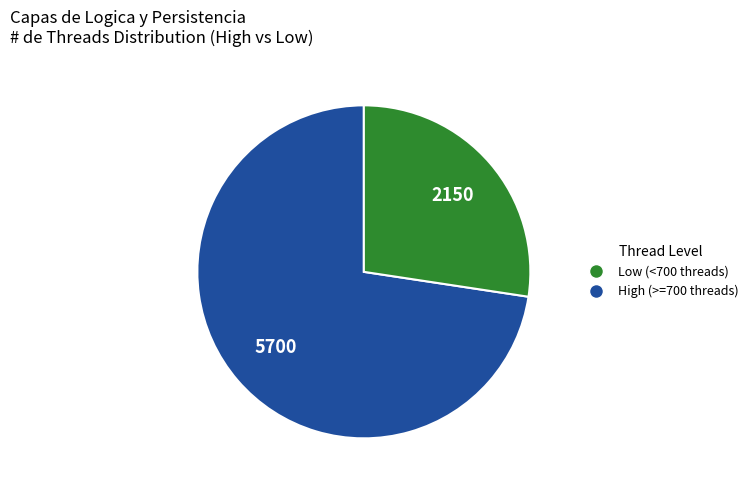

Is there any slice that represents more than half of the pie?

Yes